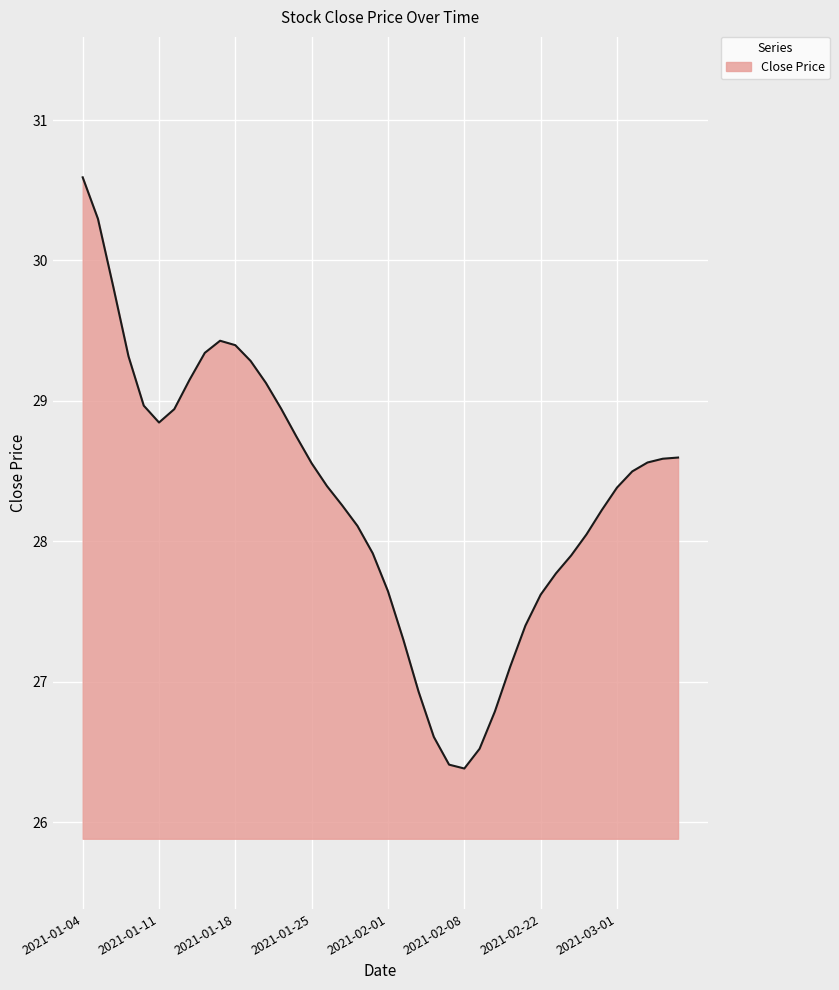

How many lines are shown in the chart?

1